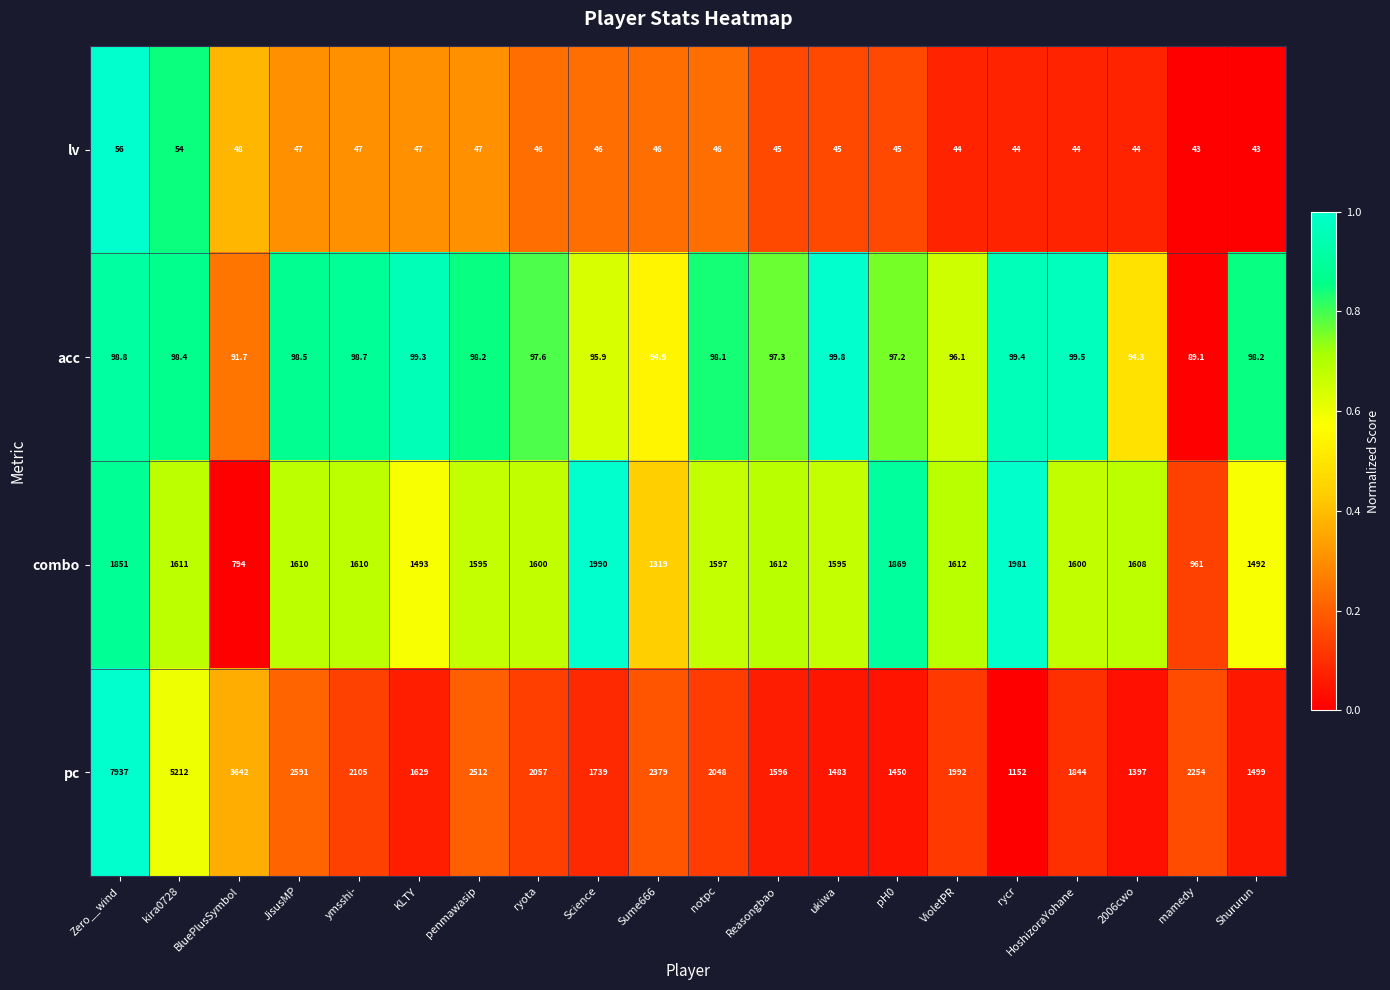

What is the smallest value displayed?

43.0